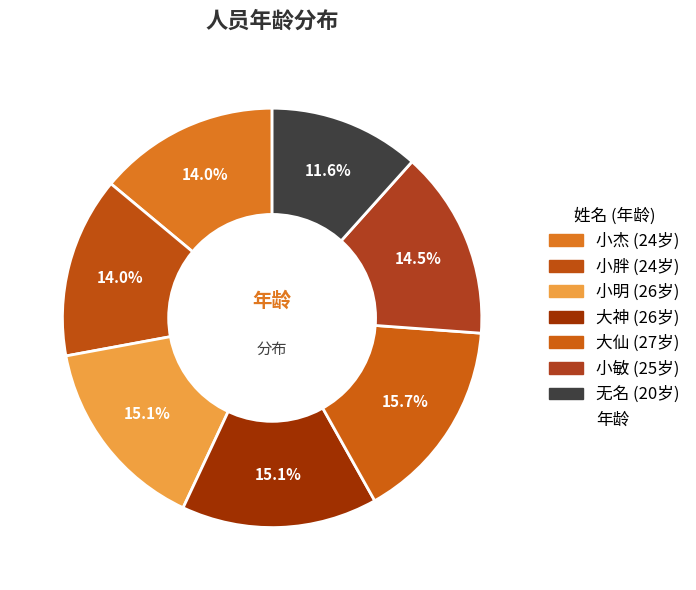

What is the smallest slice in the pie chart?

无名